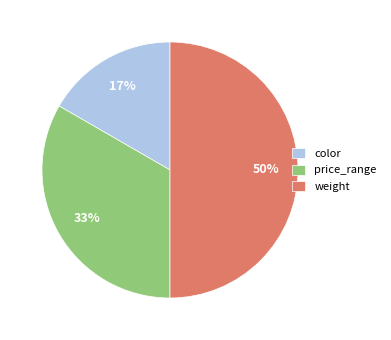

Does price_range represent more than half of the total?

No